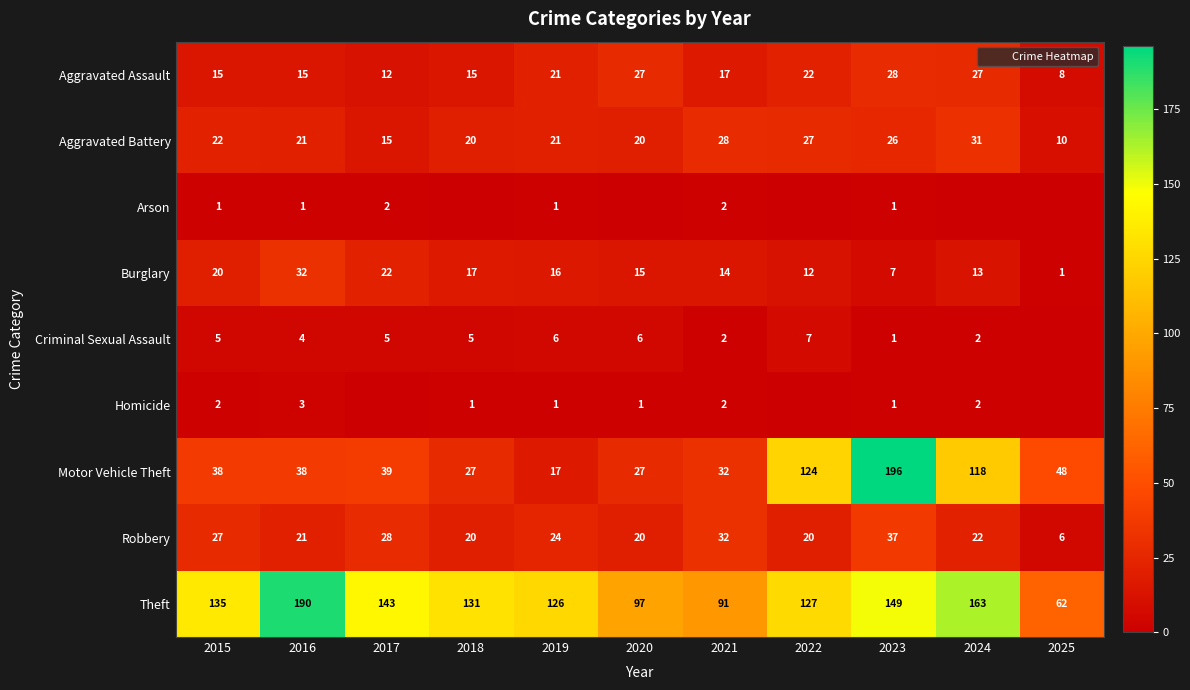

How many distinct data groups are displayed?

9